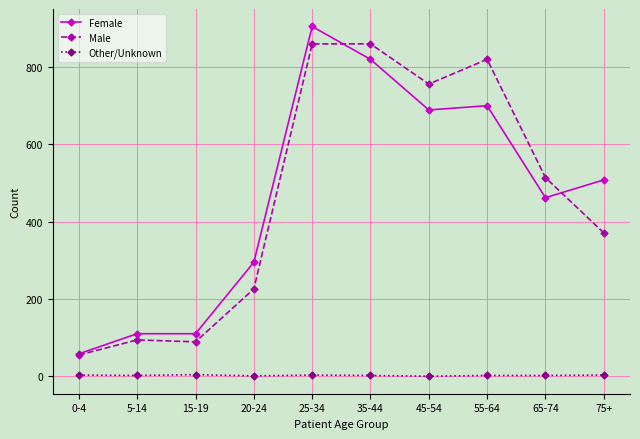

True or false: Other/Unknown and Male cross at least once.

False